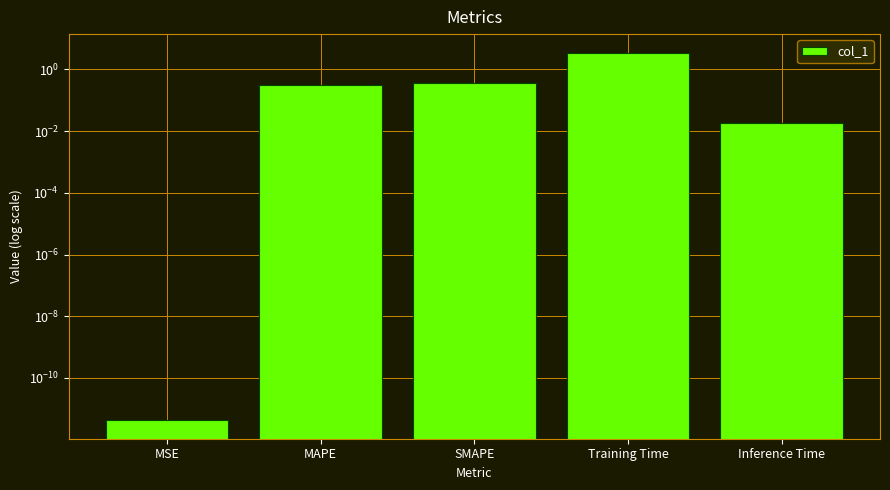

Reading right to left, transcribe all the data shown in this chart.

0.0	3.5	0.4	0.3	0.0